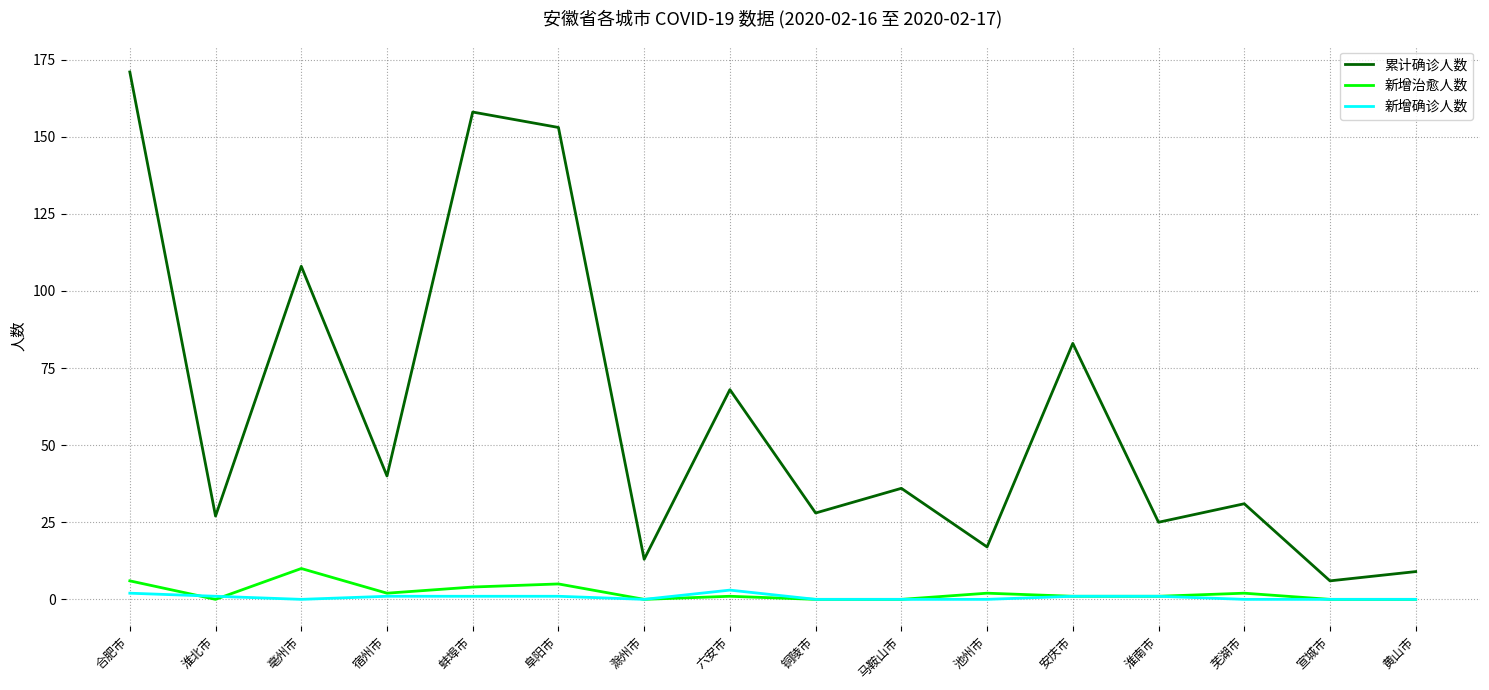

At which label does 新增确诊人数 first exceed 1?

合肥市